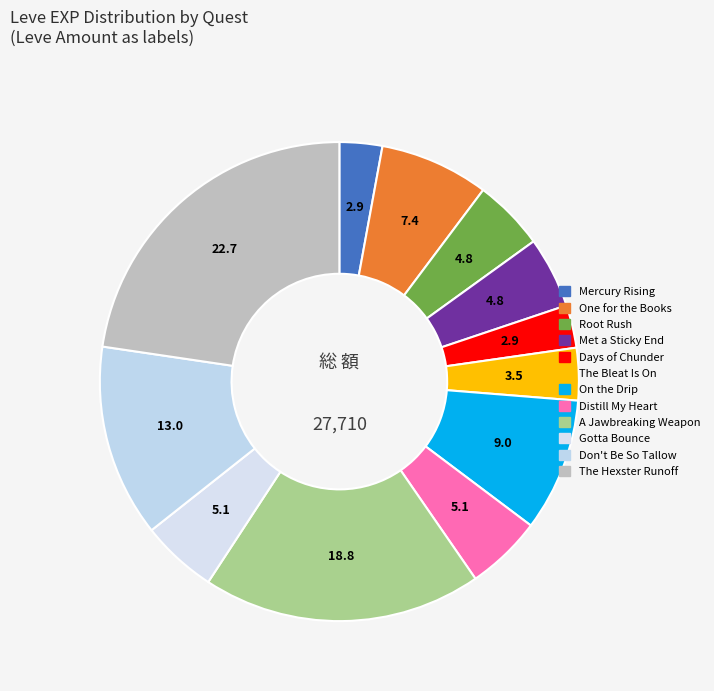

What is the change in value from Days of Chunder to On the Drip?

+1690